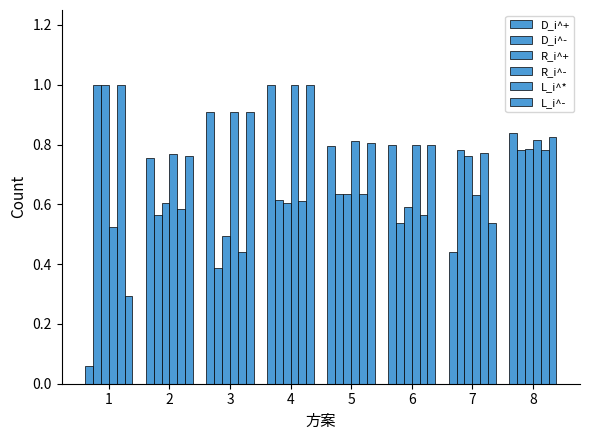

What is the smallest value displayed?

0.1